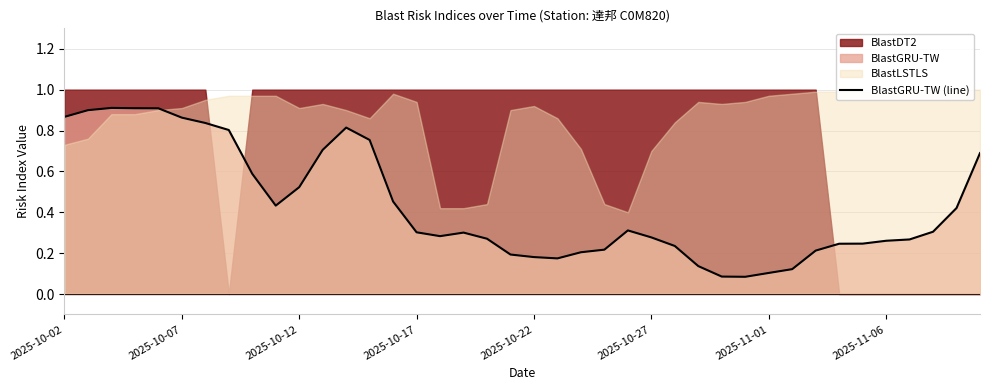

The BlastGRU-TW (line) series shows 1.2 at 2025-10-07. True or false?

False